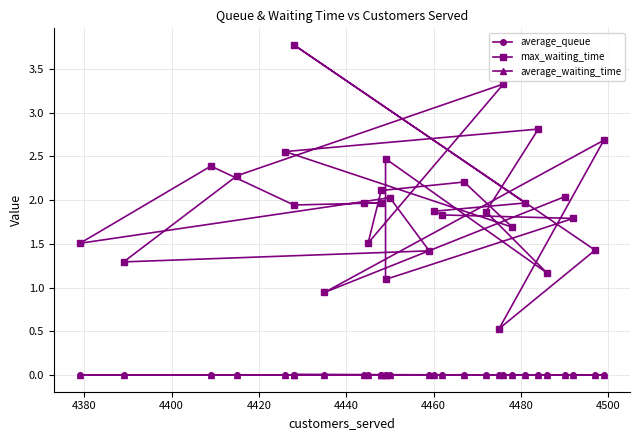

What are all the series names shown in the legend?

average_queue, max_waiting_time, average_waiting_time